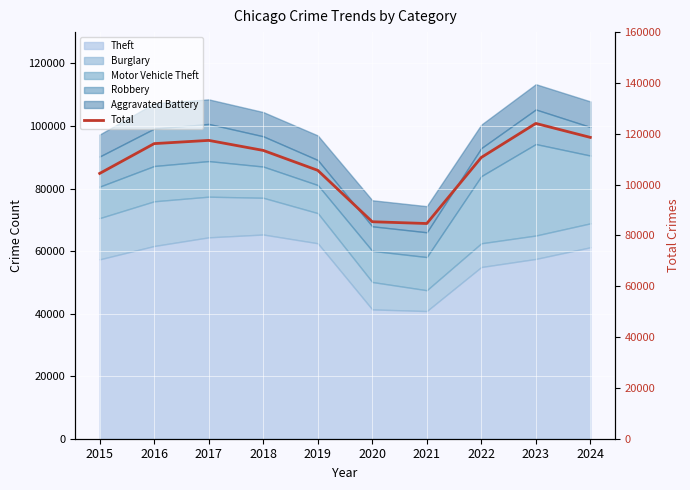

List the labels in order of value, smallest first.

2021, 2020, 2015, 2019, 2022, 2018, 2016, 2017, 2024, 2023